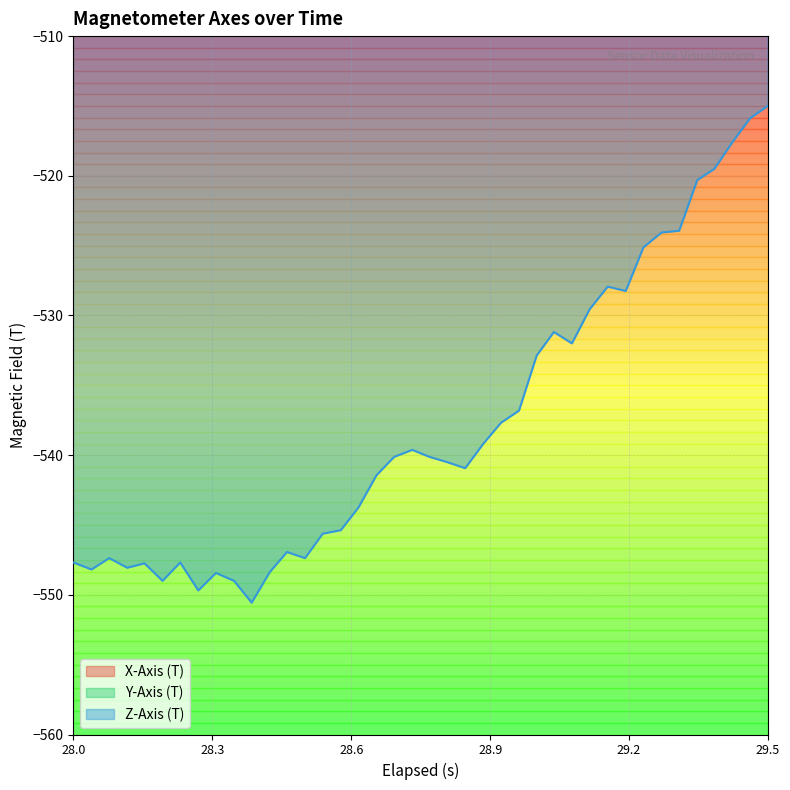

What is the minimum value for Z-Axis (T)?

-550.6